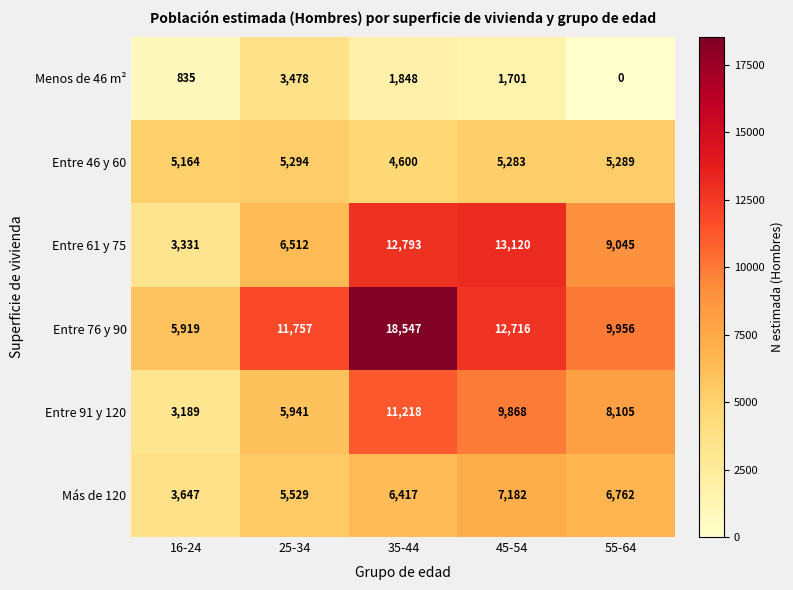

Rank the series at 25-34 from highest to lowest value.

Entre 76 y 90, Entre 61 y 75, Entre 91 y 120, Más de 120, Entre 46 y 60, Menos de 46 m²